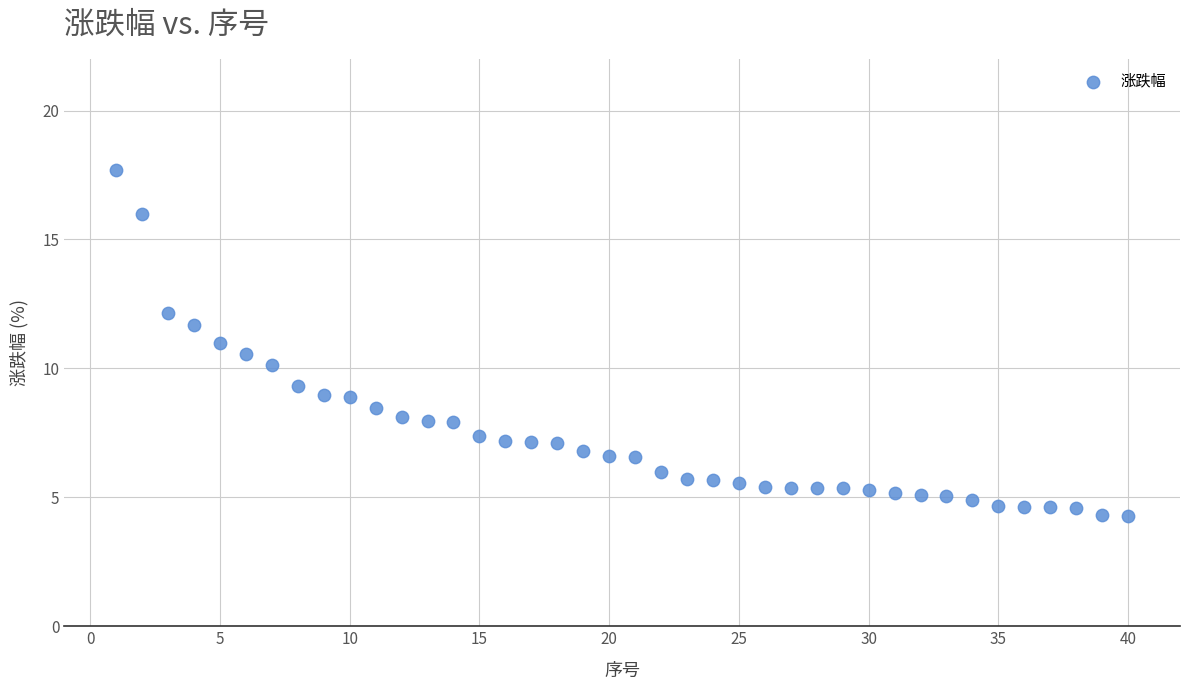

What is the range of X values (max minus min)?

39.0